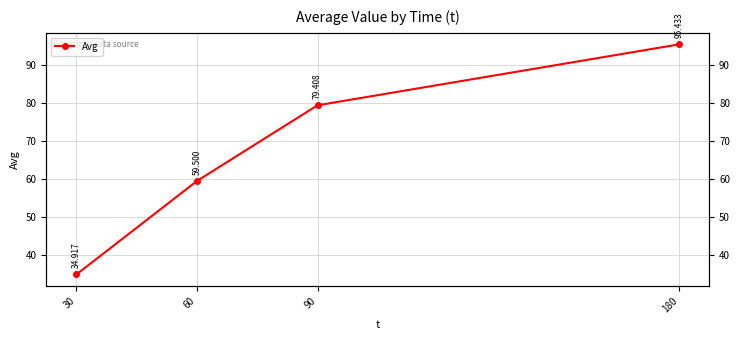

Is it true that the value at 180 is 33.3?

False